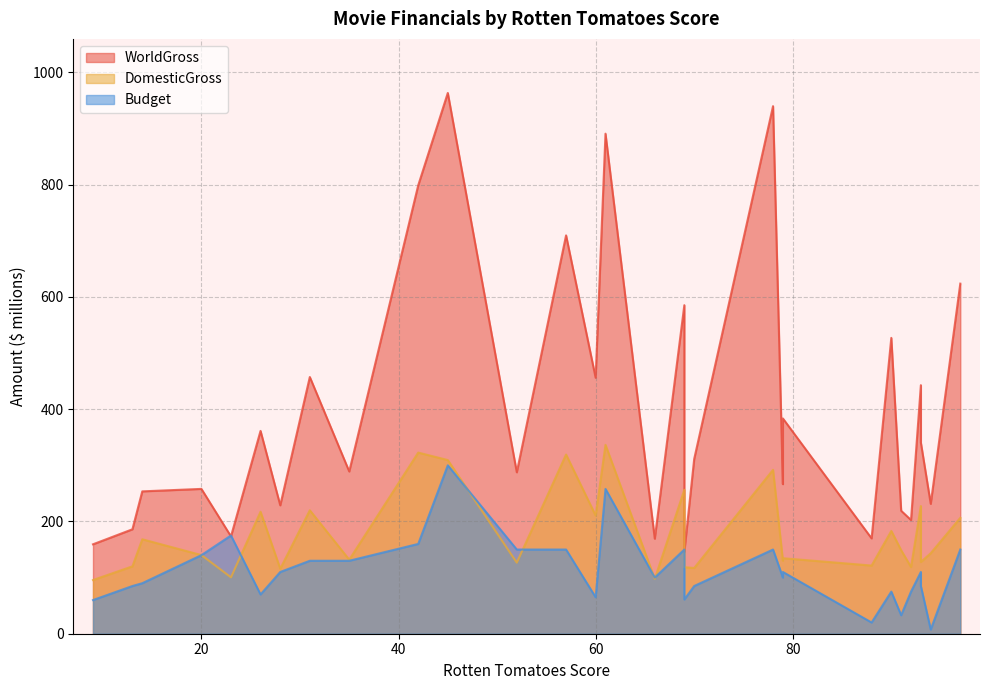

Between 93 and 79, which series saw the biggest shift?

DomesticGross